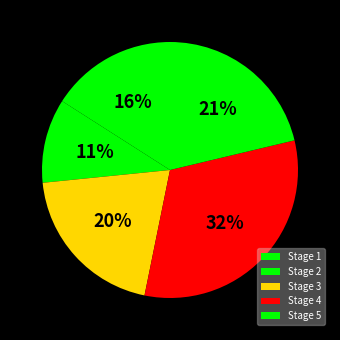

How many segments does this pie chart have?

5